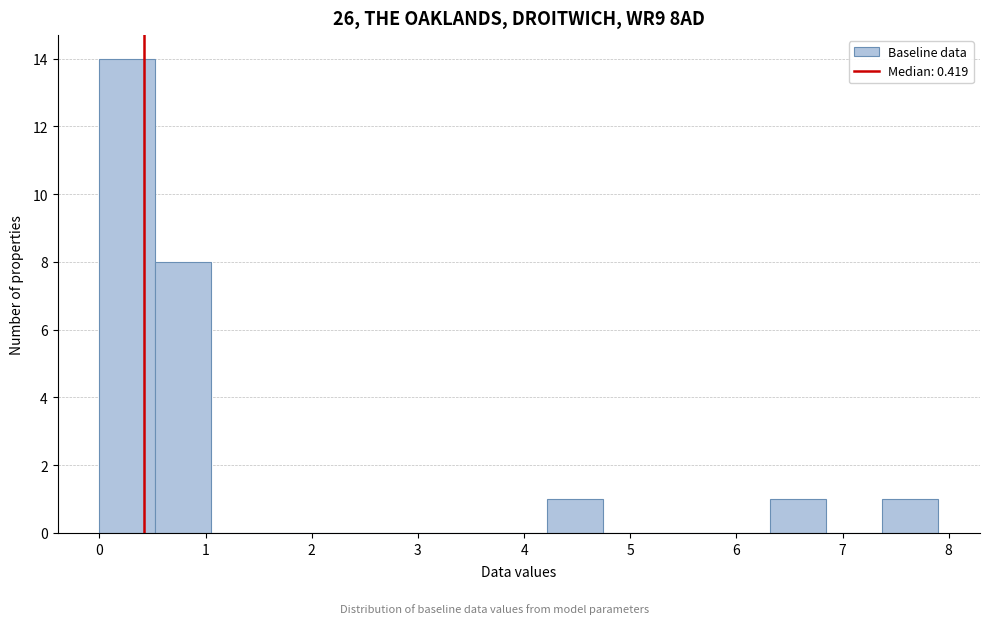

Which range on the x-axis has the tallest bar?

0.0 to 0.5